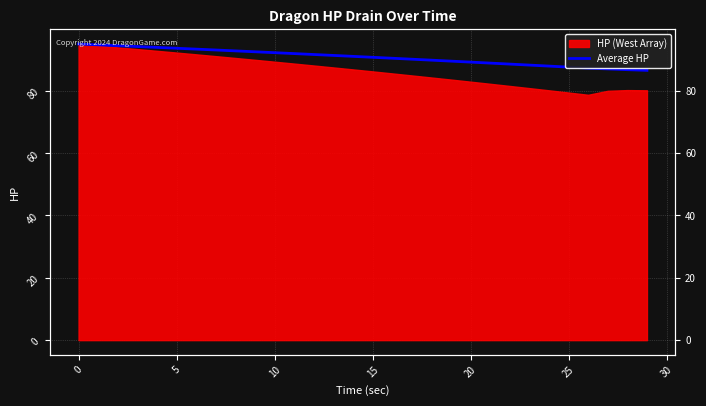

What is the average value?

90.8